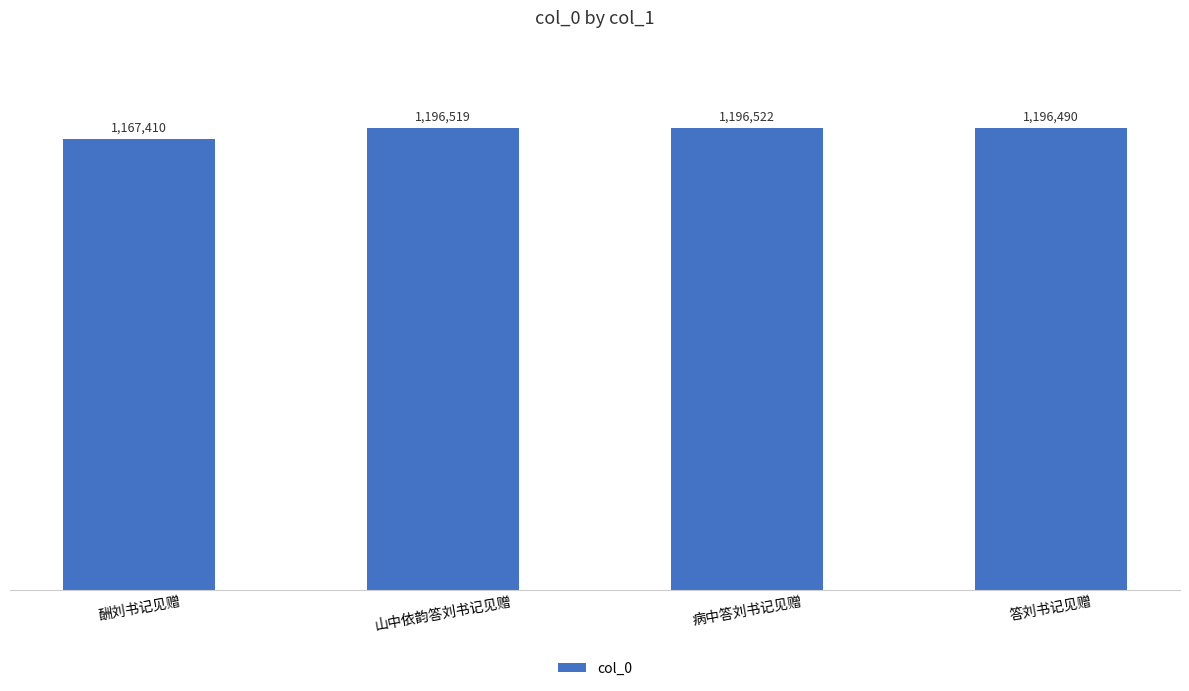

The value at 山中依韵答刘书记见赠 is 1196519. True or false?

True